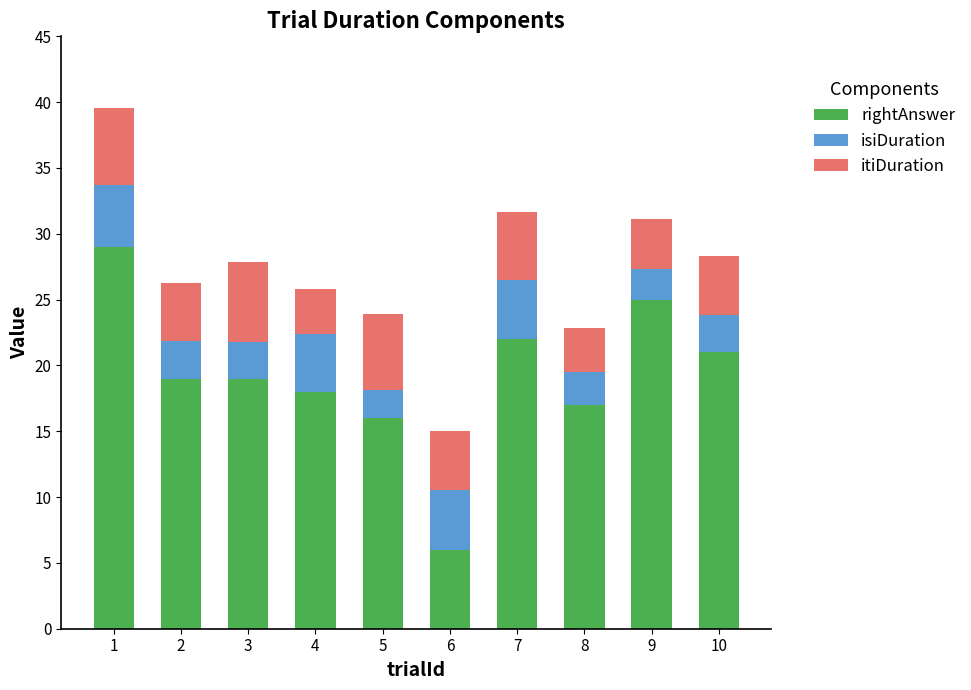

True or false: rightAnswer has a value of 21.0 at 10.

True